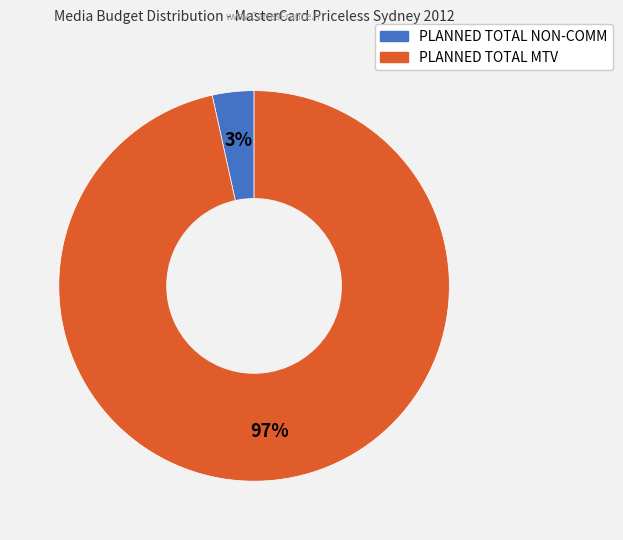

Do PLANNED TOTAL NON-COMM and PLANNED TOTAL MTV together represent more than half of the pie?

Yes